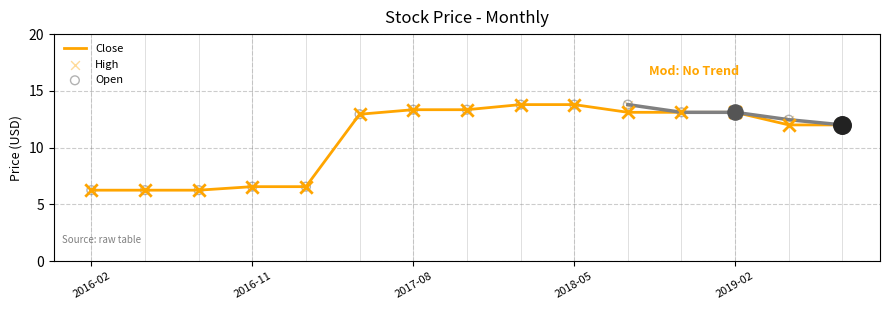

What are all the series names shown in the legend?

Close, High, Open